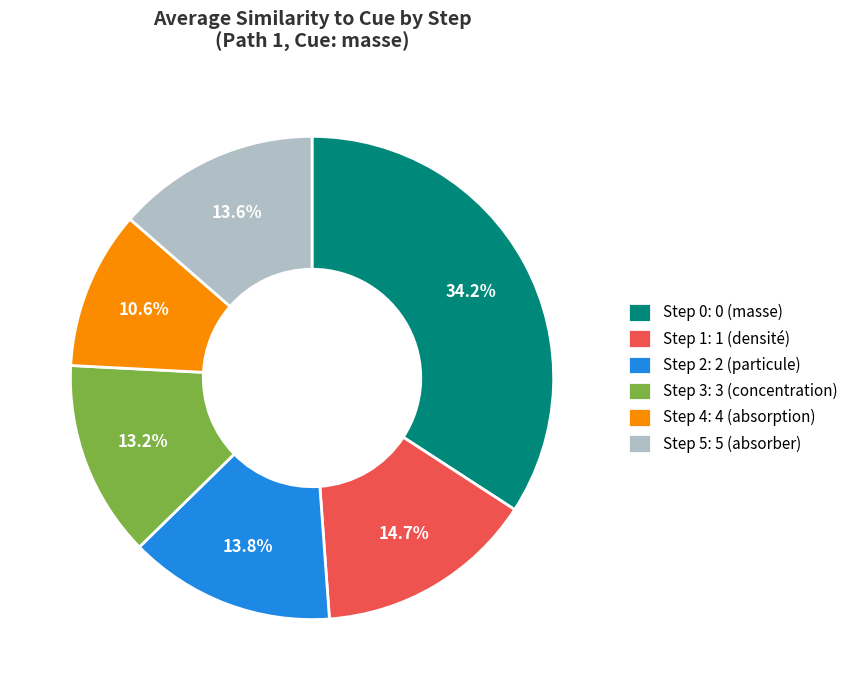

What is the largest slice in the pie chart?

Step 0: 0 (masse)